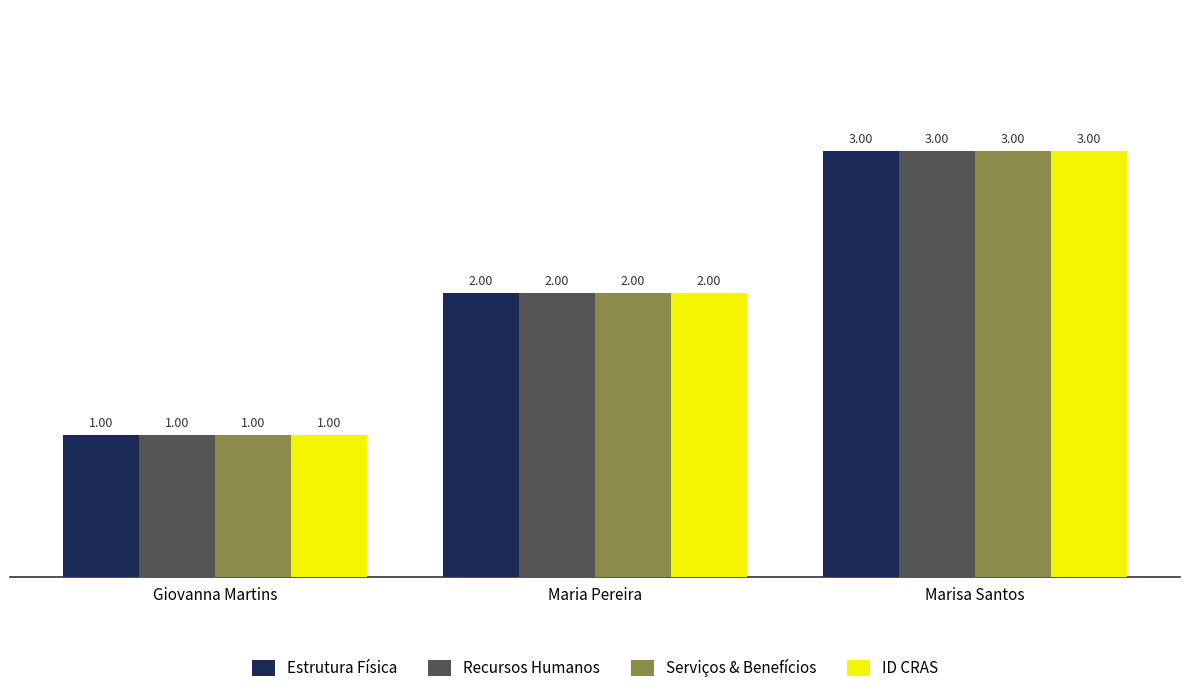

Count the Serviços & Benefícios values in the range 1 to 3.

3